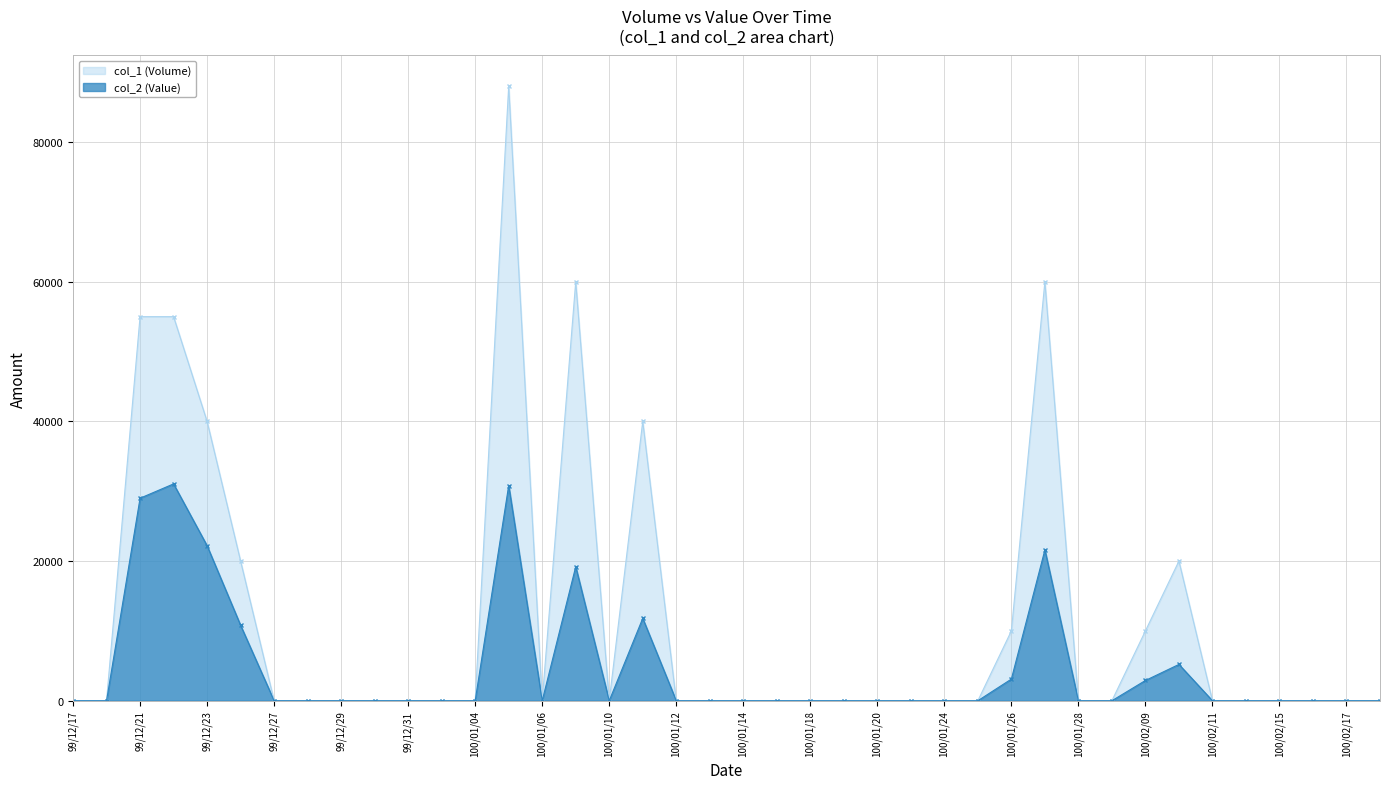

True or false: col_2 (Value) and col_1 (Volume) intersect in this chart.

False